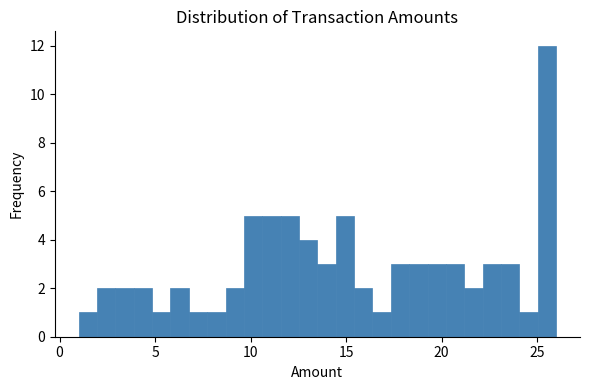

Read against the x-axis, roughly where is the centre of the tallest bar?

25.5